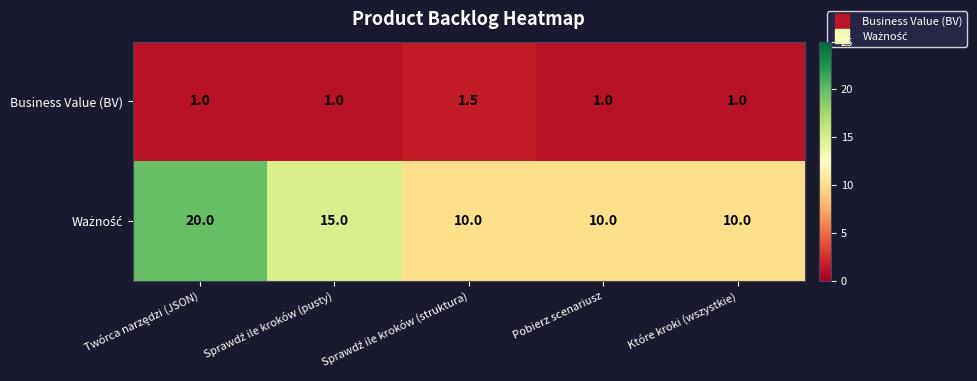

What is the total value across all series at Które kroki (wszystkie)?

11.0